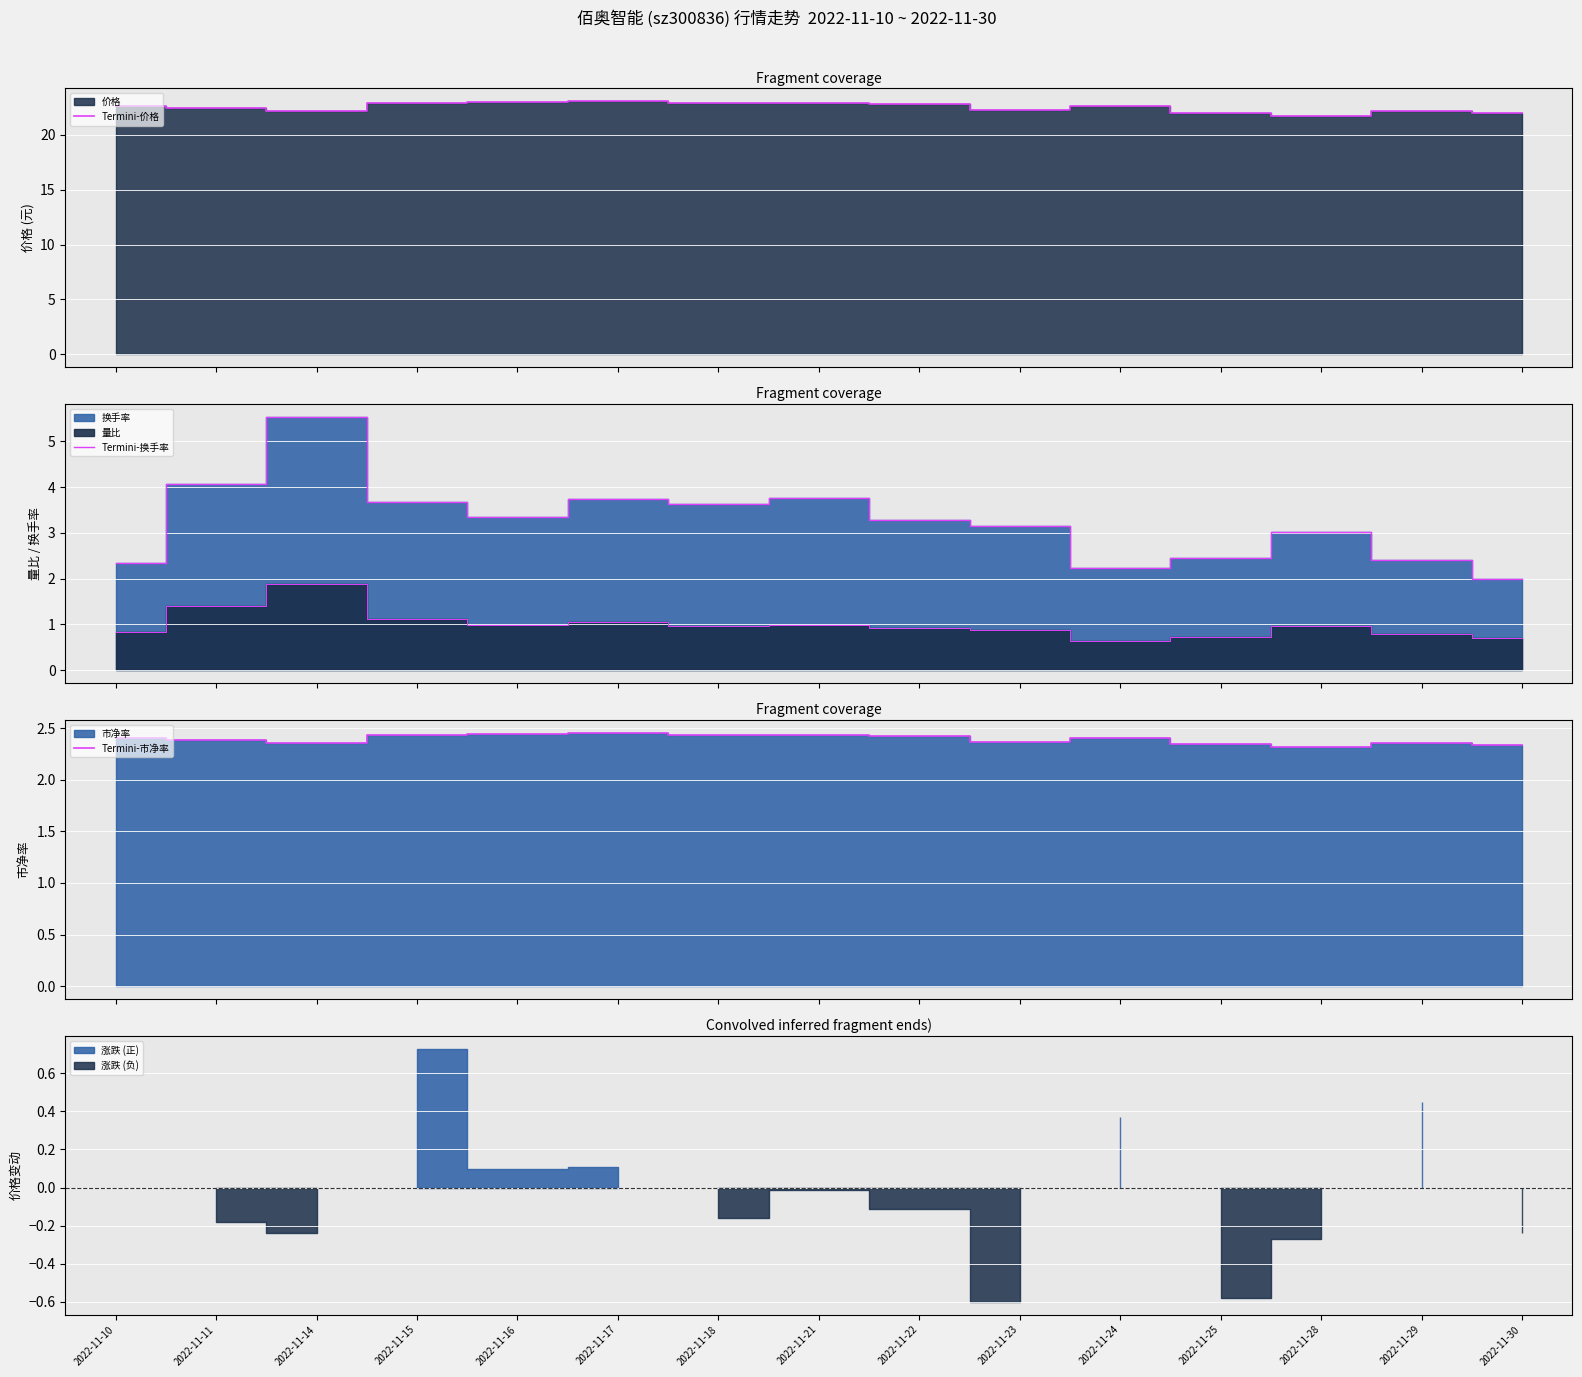

The value of Termini-换手率 at 2022-11-14 is 9.8. True or false?

False